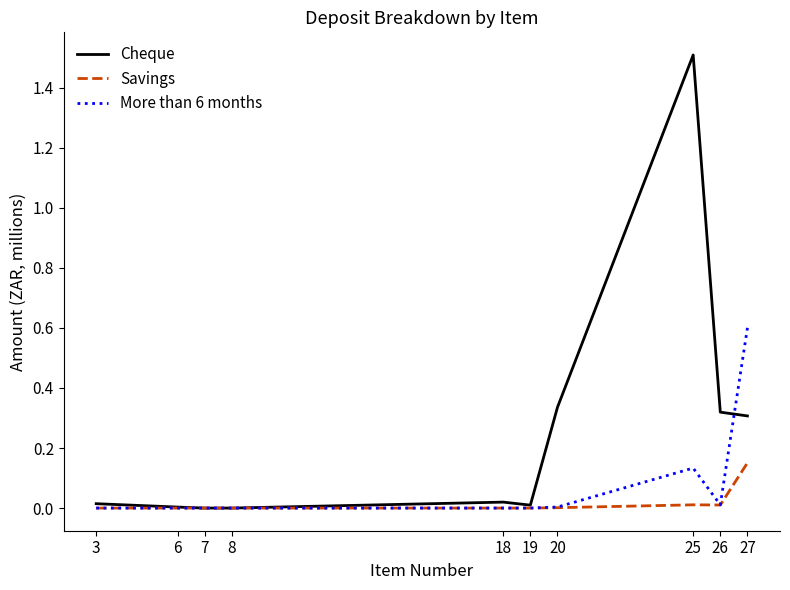

List the series in order of their peak value, highest first.

Cheque, More than 6 months, Savings